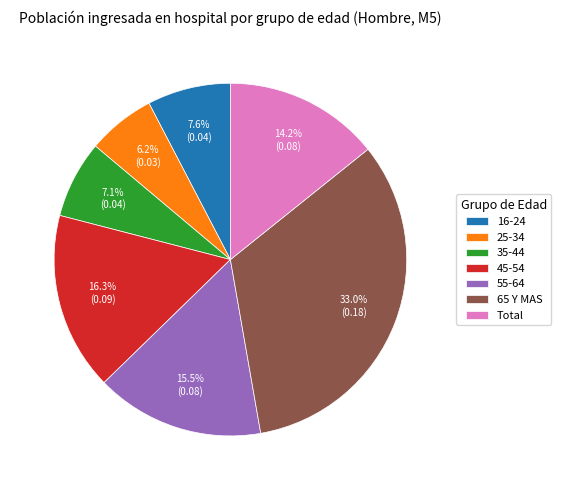

Is there a majority slice in this chart?

No